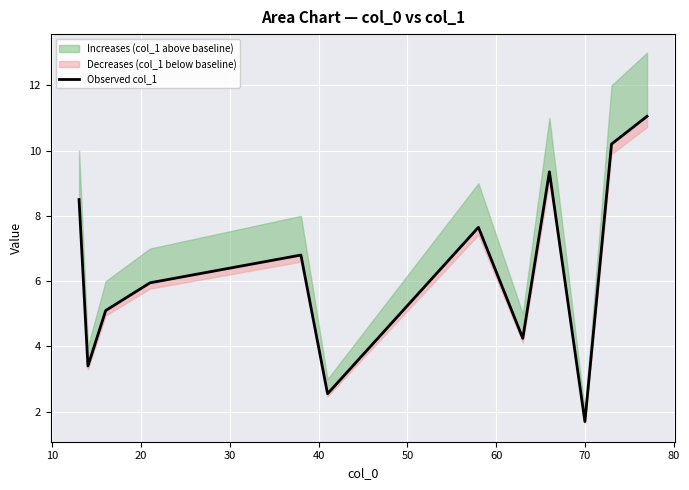

How many points are higher than both their immediate neighbors (excluding endpoints)?

3